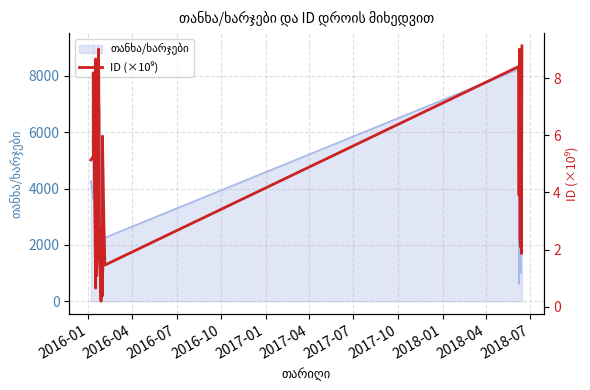

Where does the data first go above 3?

2016-01